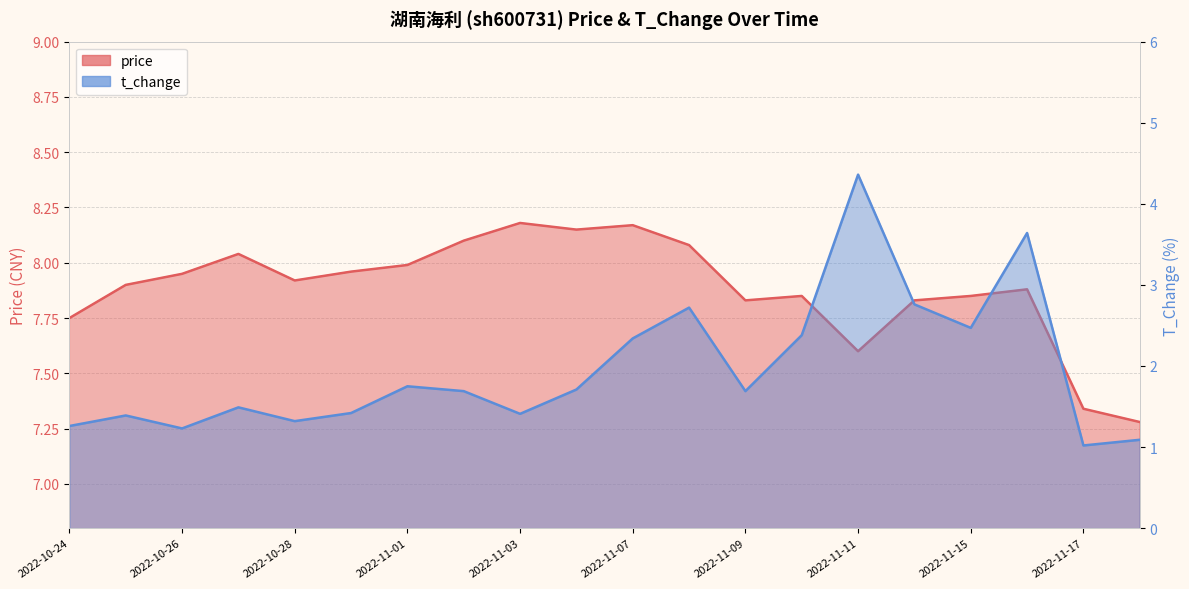

What is the label of the 2nd point from the right?

2022-11-17